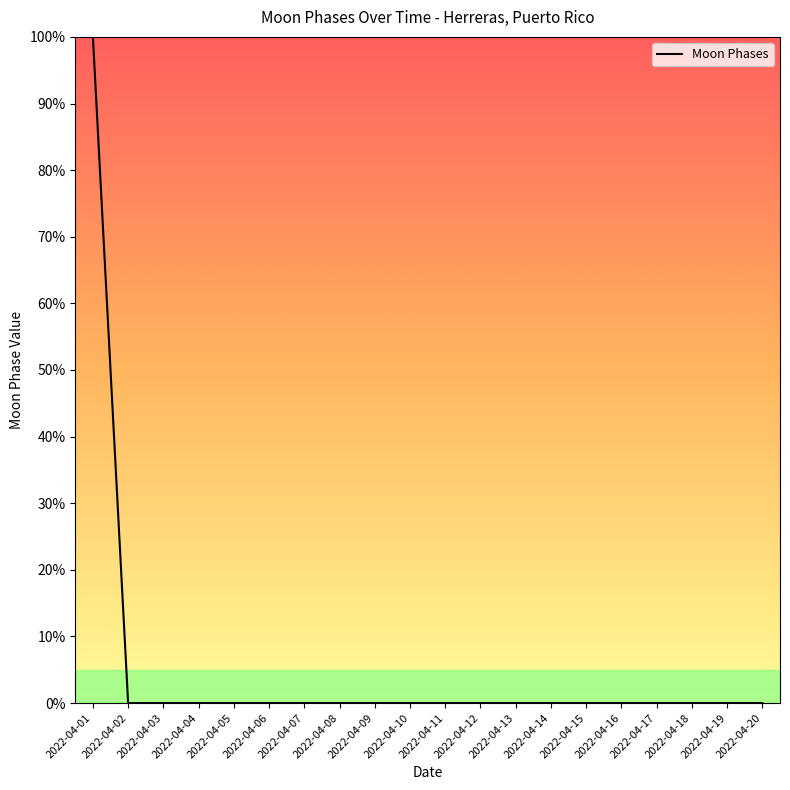

Between 2022-04-02 and 2022-04-01, which is larger?

2022-04-01